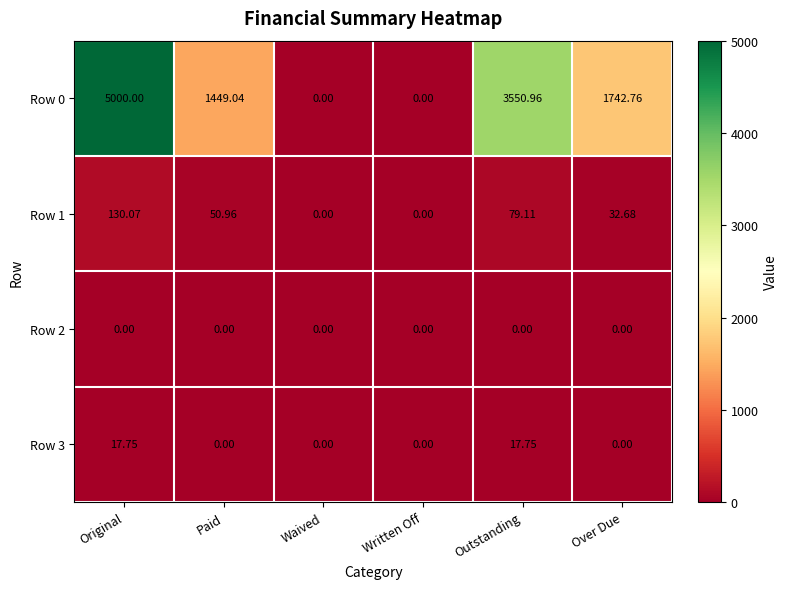

How many distinct data groups are displayed?

4